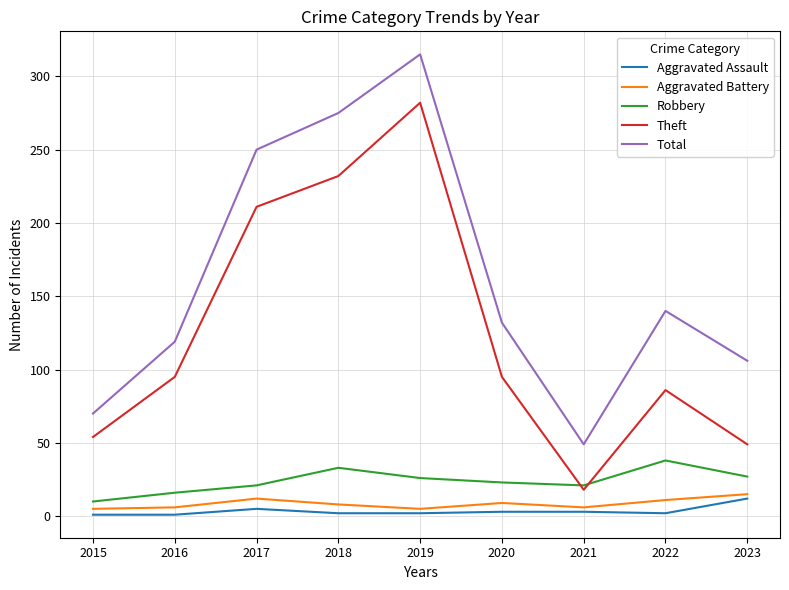

What is the total value across all series at 2015?

140